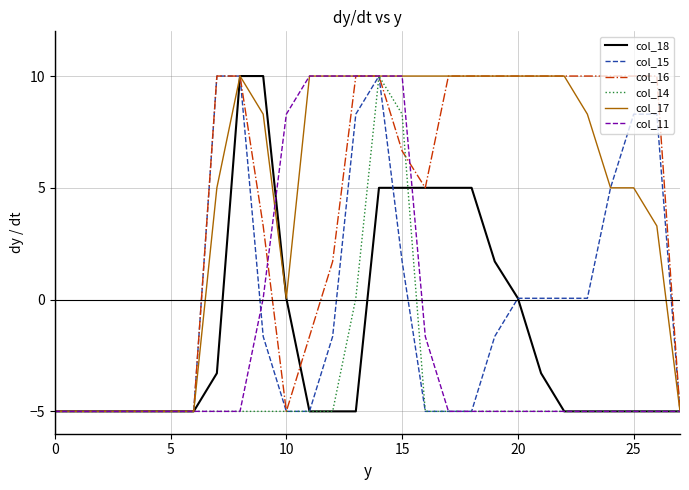

True or false: col_11 and col_18 cross at least once.

True